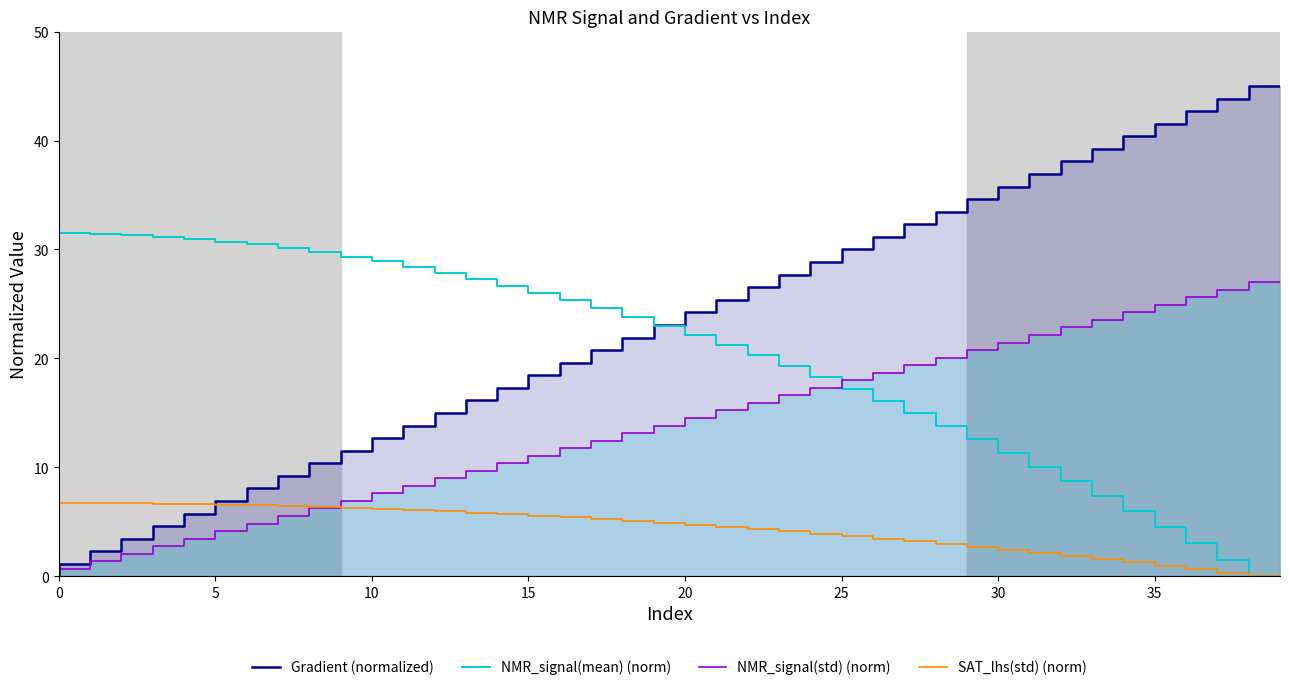

What is the maximum value for NMR_signal(std) (norm)?

27.0